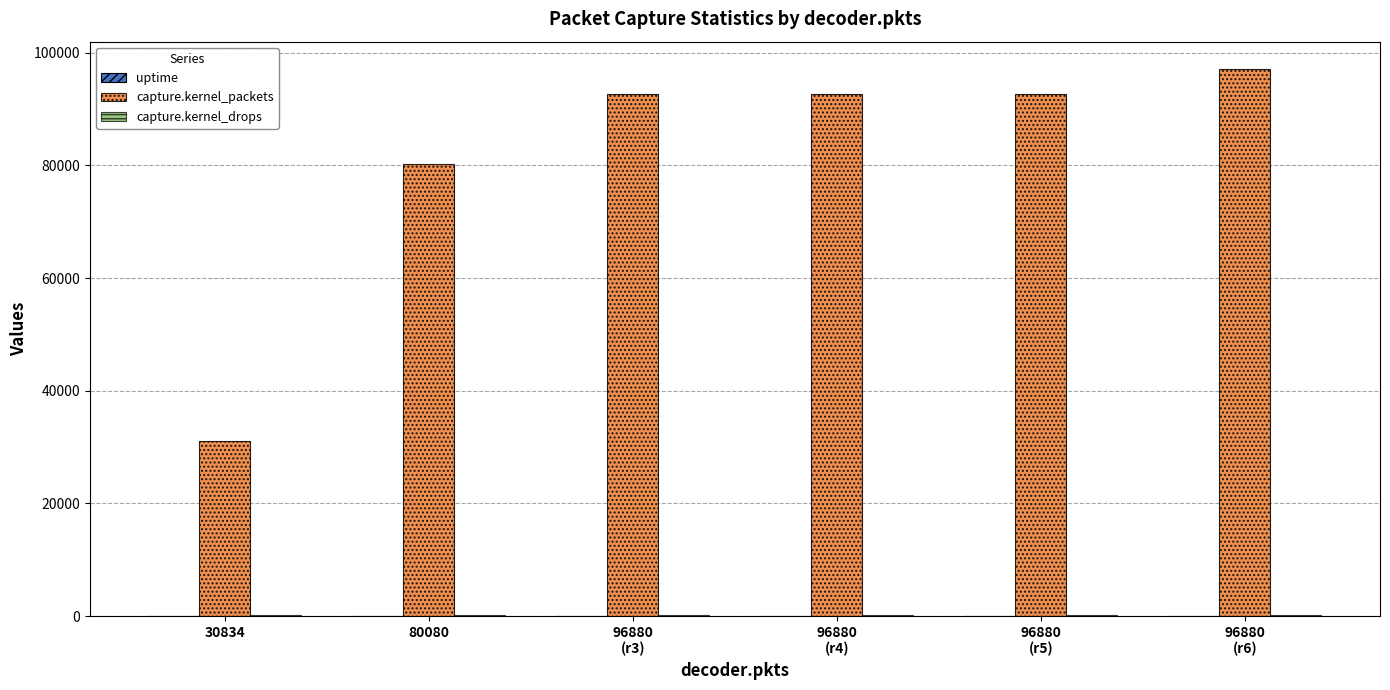

At which label is capture.kernel_packets closest to 64069?

80080